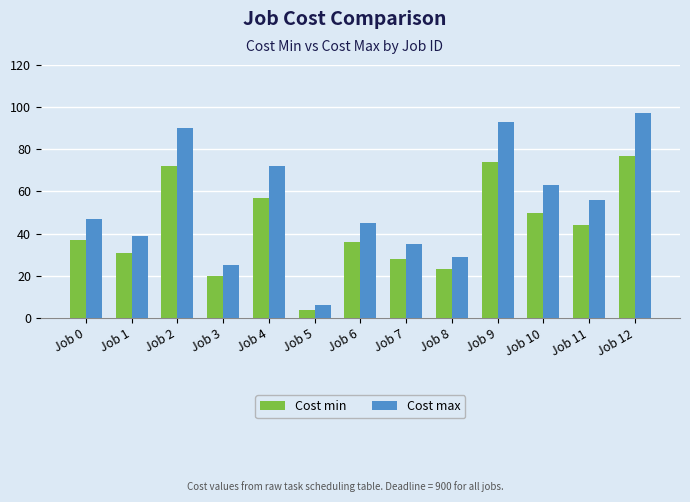

Reading left to right, transcribe all the data shown in this chart.

Cost min: Job 0=37	Job 1=31	Job 2=72	Job 3=20	Job 4=57	Job 5=4	Job 6=36	Job 7=28	Job 8=23	Job 9=74	Job 10=50	Job 11=44	Job 12=77
Cost max: Job 0=47	Job 1=39	Job 2=90	Job 3=25	Job 4=72	Job 5=6	Job 6=45	Job 7=35	Job 8=29	Job 9=93	Job 10=63	Job 11=56	Job 12=97